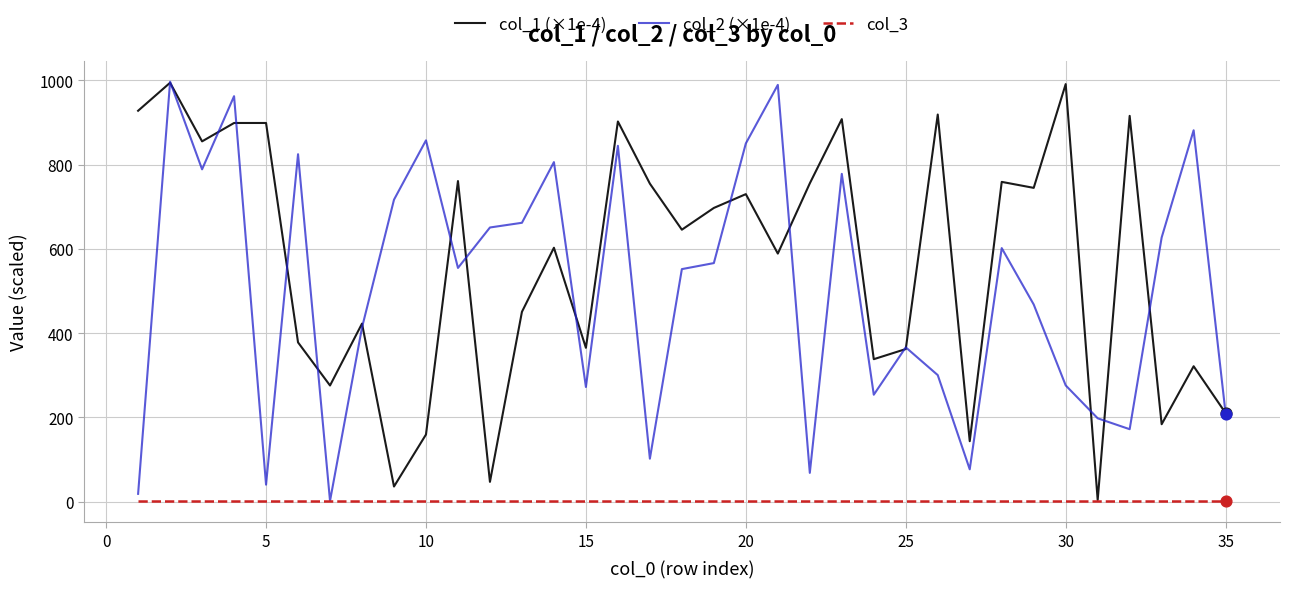

How many lines are shown in the chart?

3